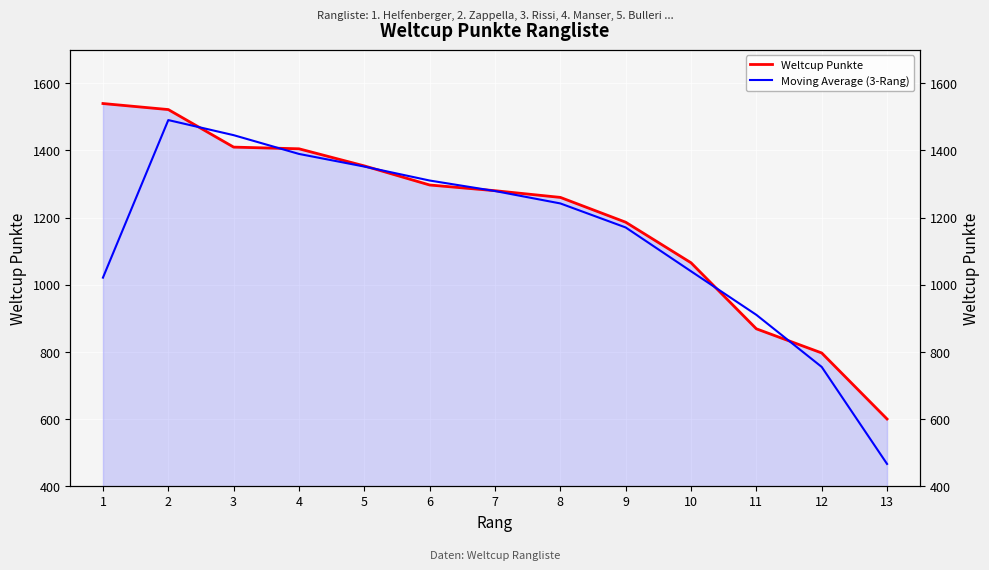

At 4, list the series in order from smallest to largest.

Moving Average (3-Rang), Weltcup Punkte